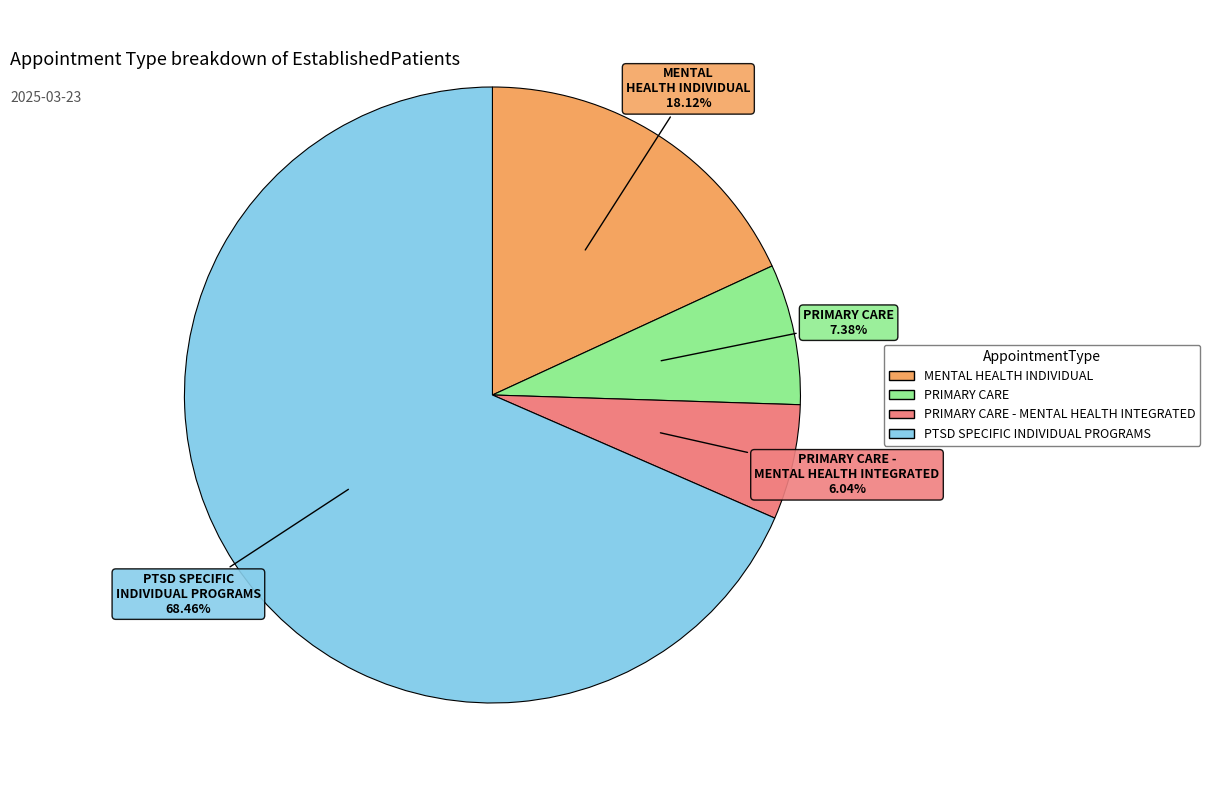

Is there any slice that represents more than half of the pie?

Yes